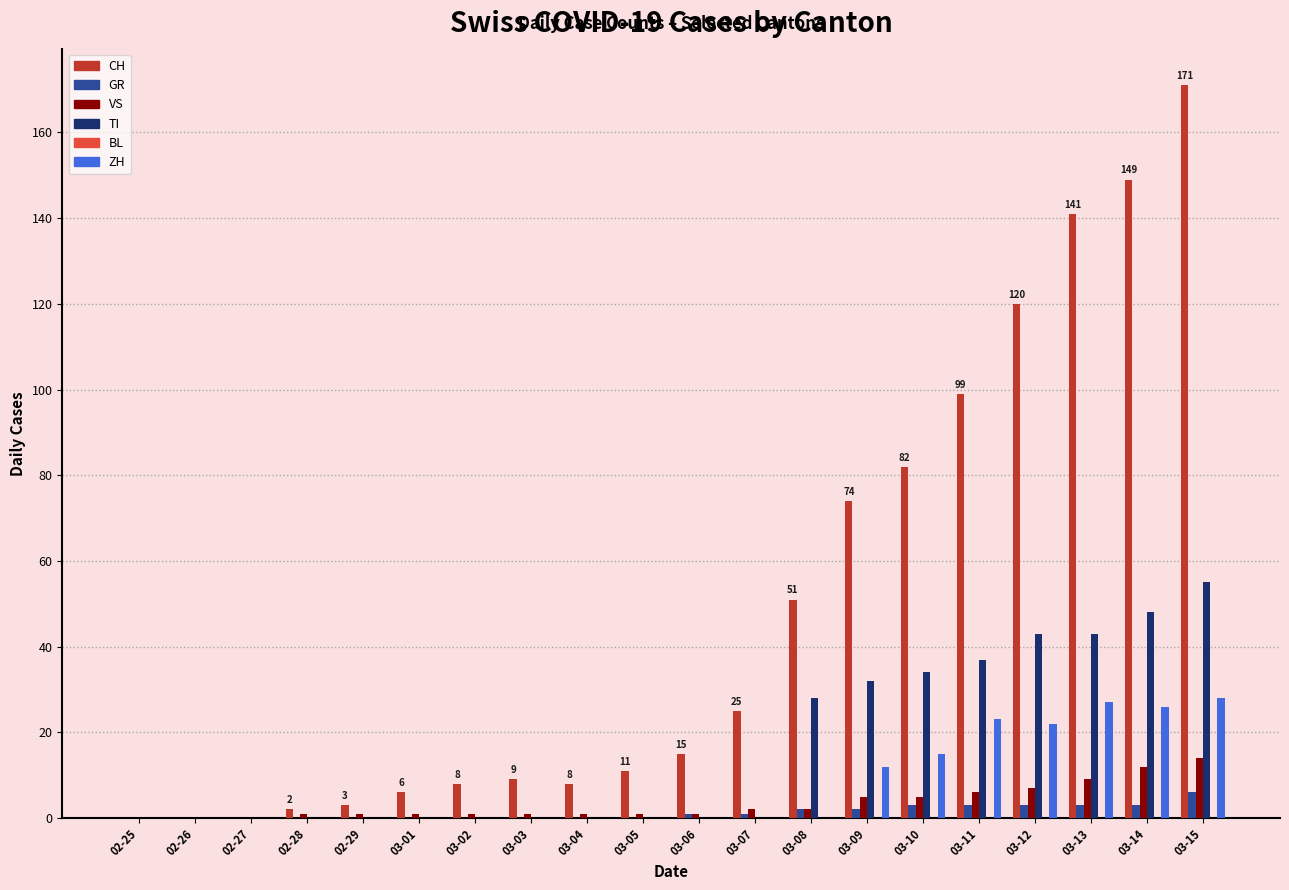

Count the number of categories in the chart.

20